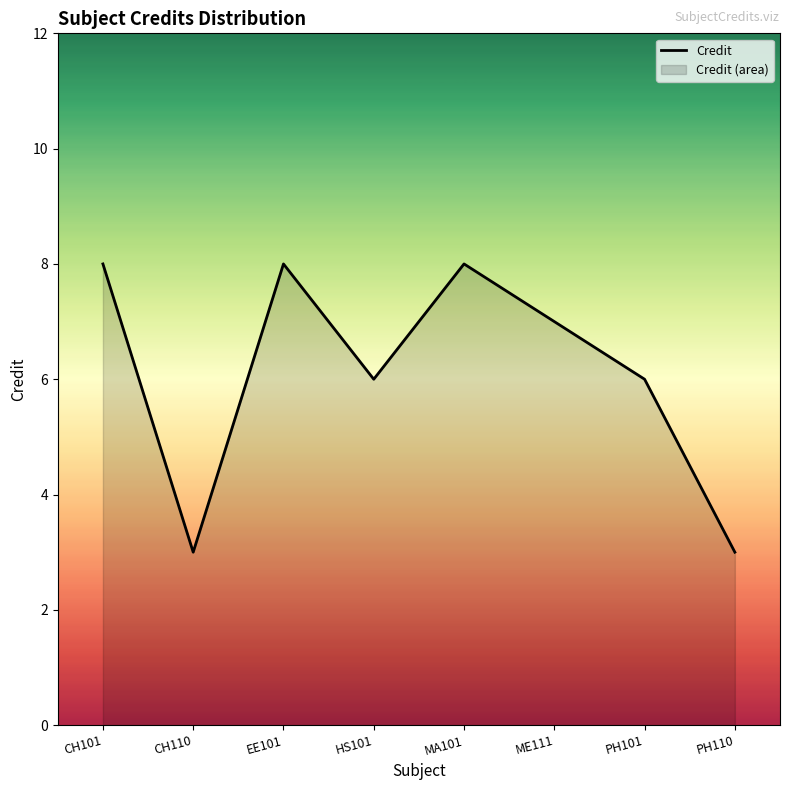

The chart shows a value of 9 at PH101. True or false?

False